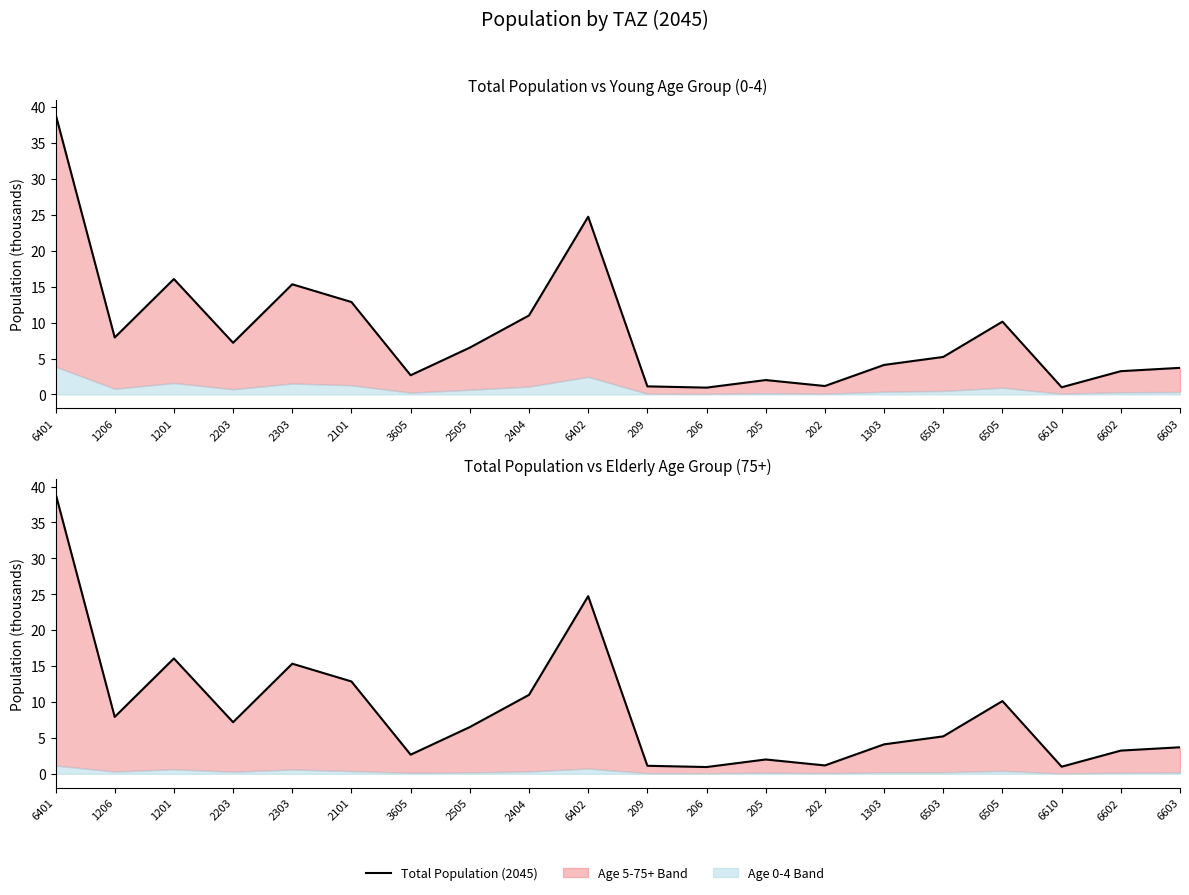

Rank the categories by value from highest to lowest.

6401, 6402, 1201, 2303, 2101, 2404, 6505, 1206, 2203, 2505, 6503, 1303, 6603, 6602, 3605, 205, 202, 209, 6610, 206